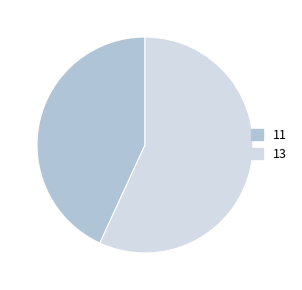

Which slice is the smallest?

11